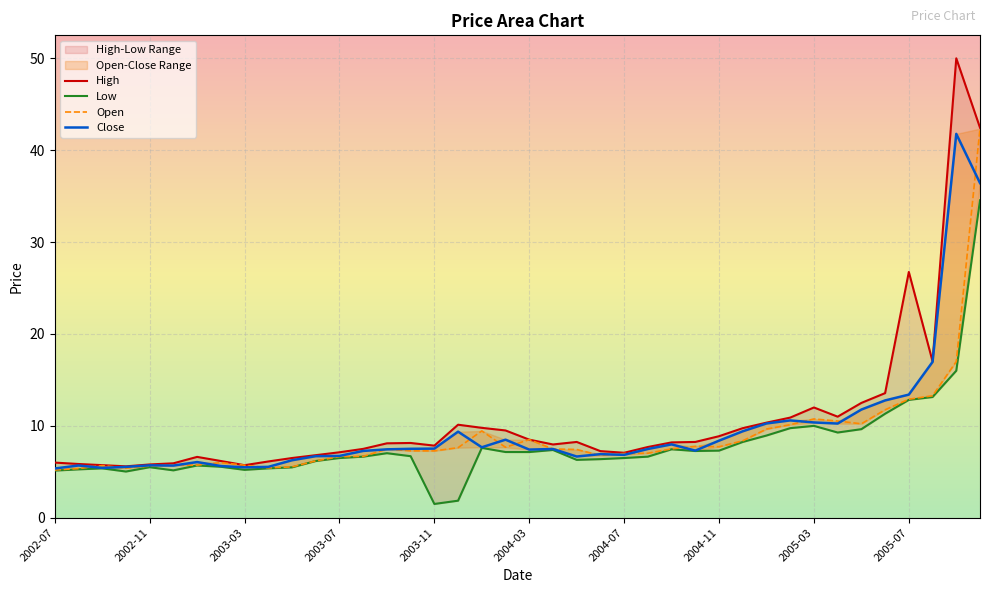

What position from the left is 2003-08?

14